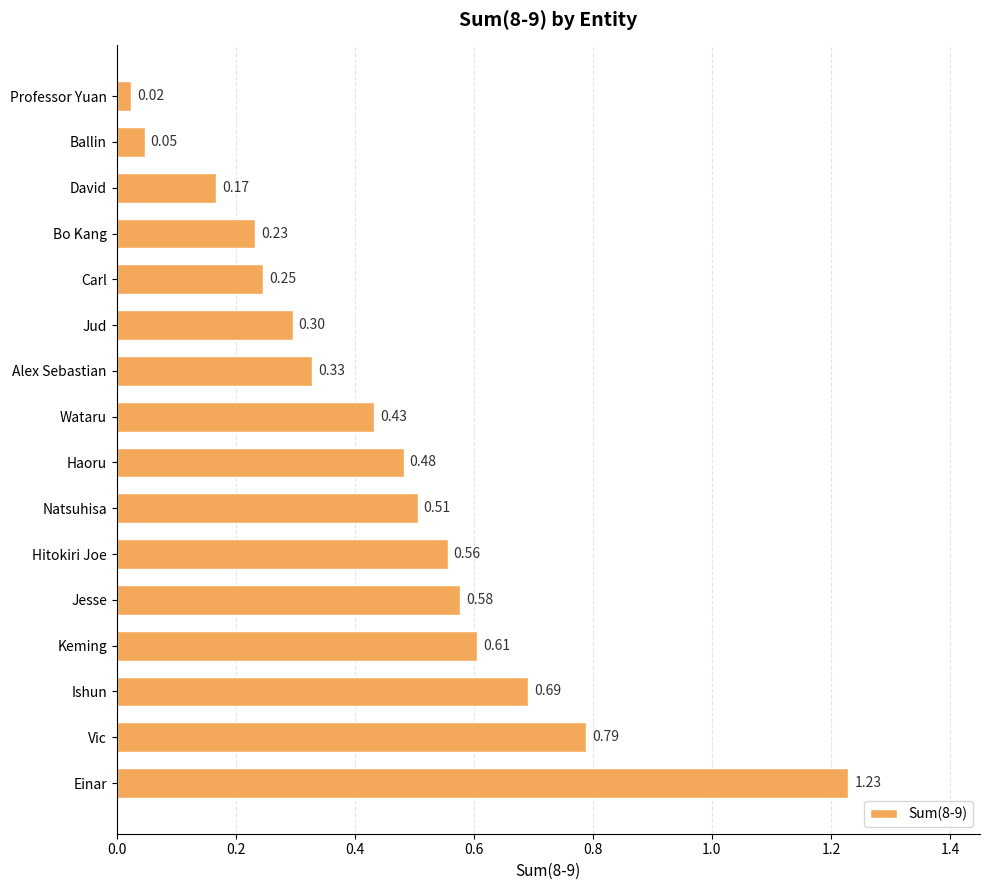

What is the sum of all values?

7.2